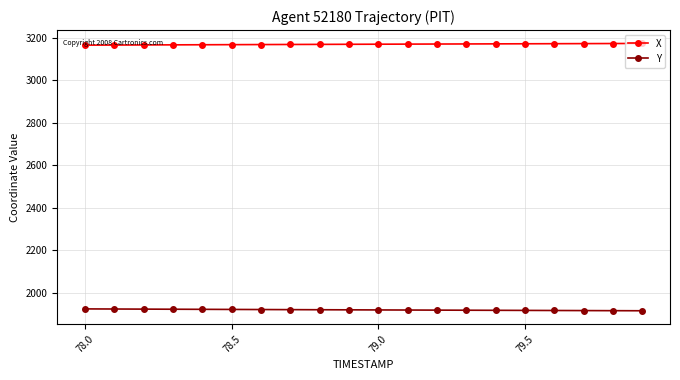

Does the chart display data point markers on the line(s)?

Yes